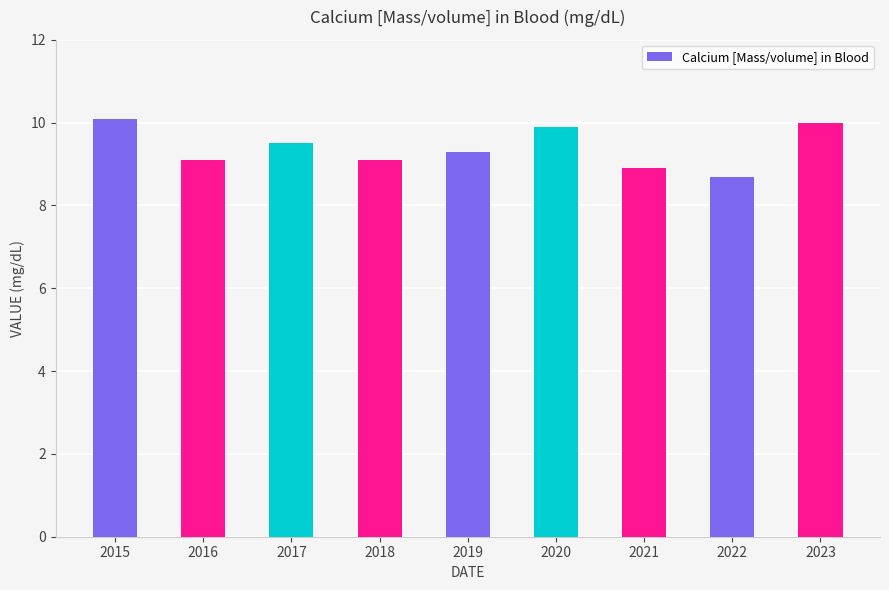

The value at 2015 is 10.1. True or false?

True